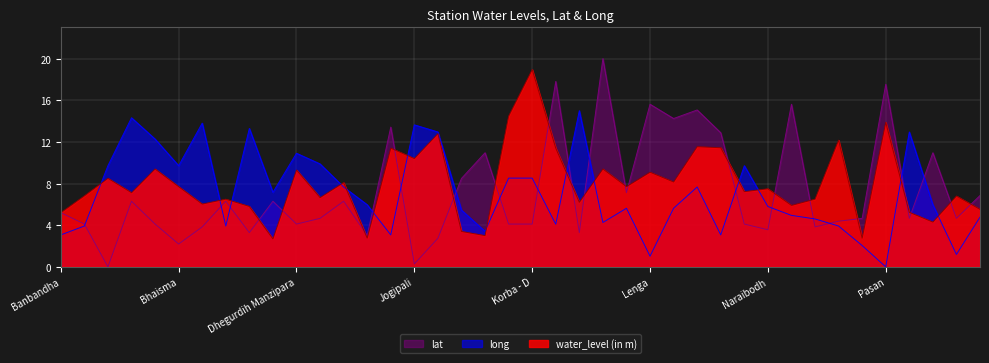

In lat, how many points are lower than both neighbors (excluding endpoints)?

13